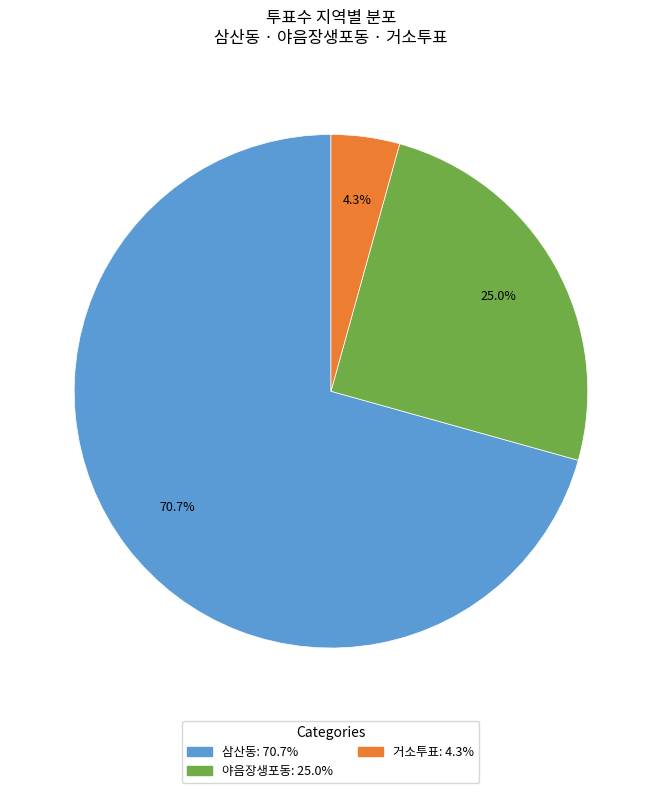

What percentage is NOT represented by 삼산동?

29.3%